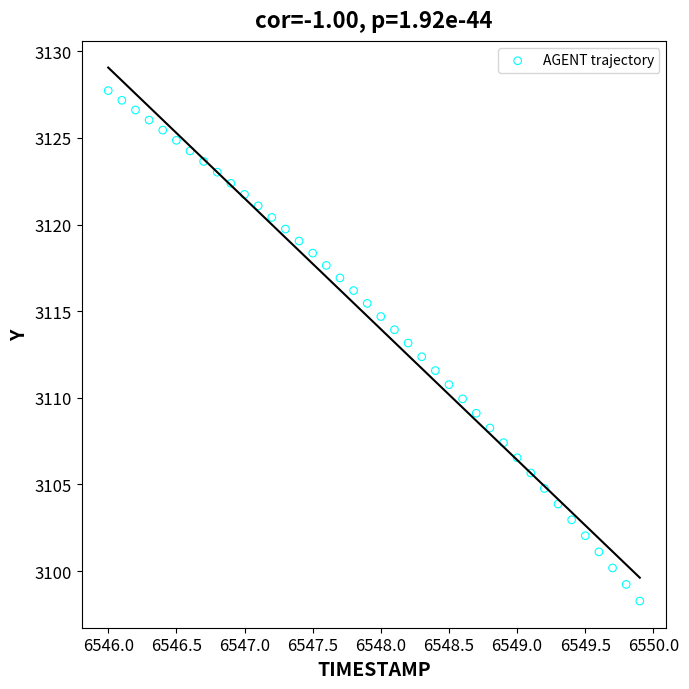

What is the range of X values (max minus min)?

3.9